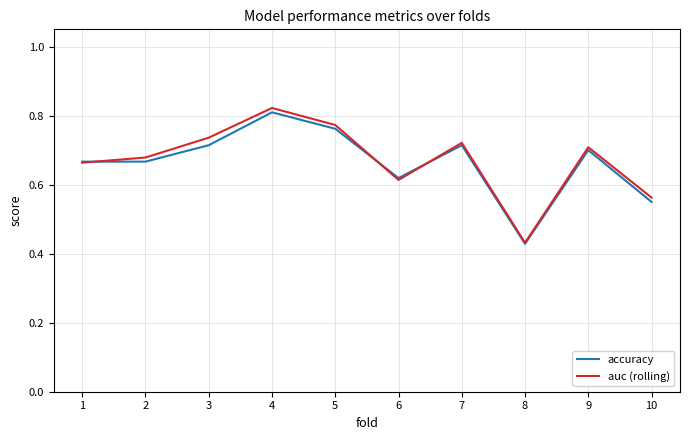

The value of auc (rolling) at 1 is 0.9. True or false?

False